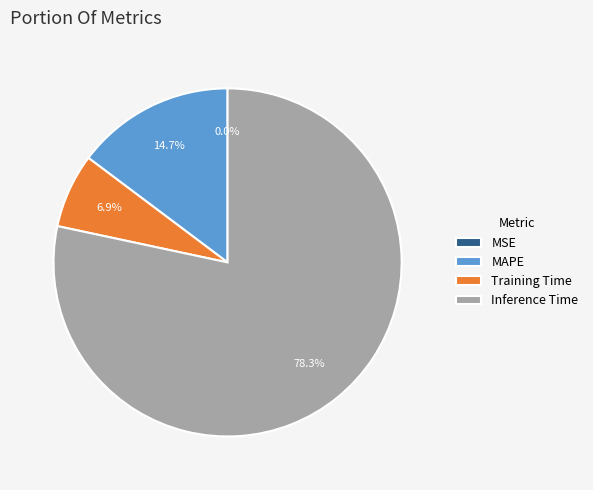

Which category has the biggest portion of the pie?

Inference Time